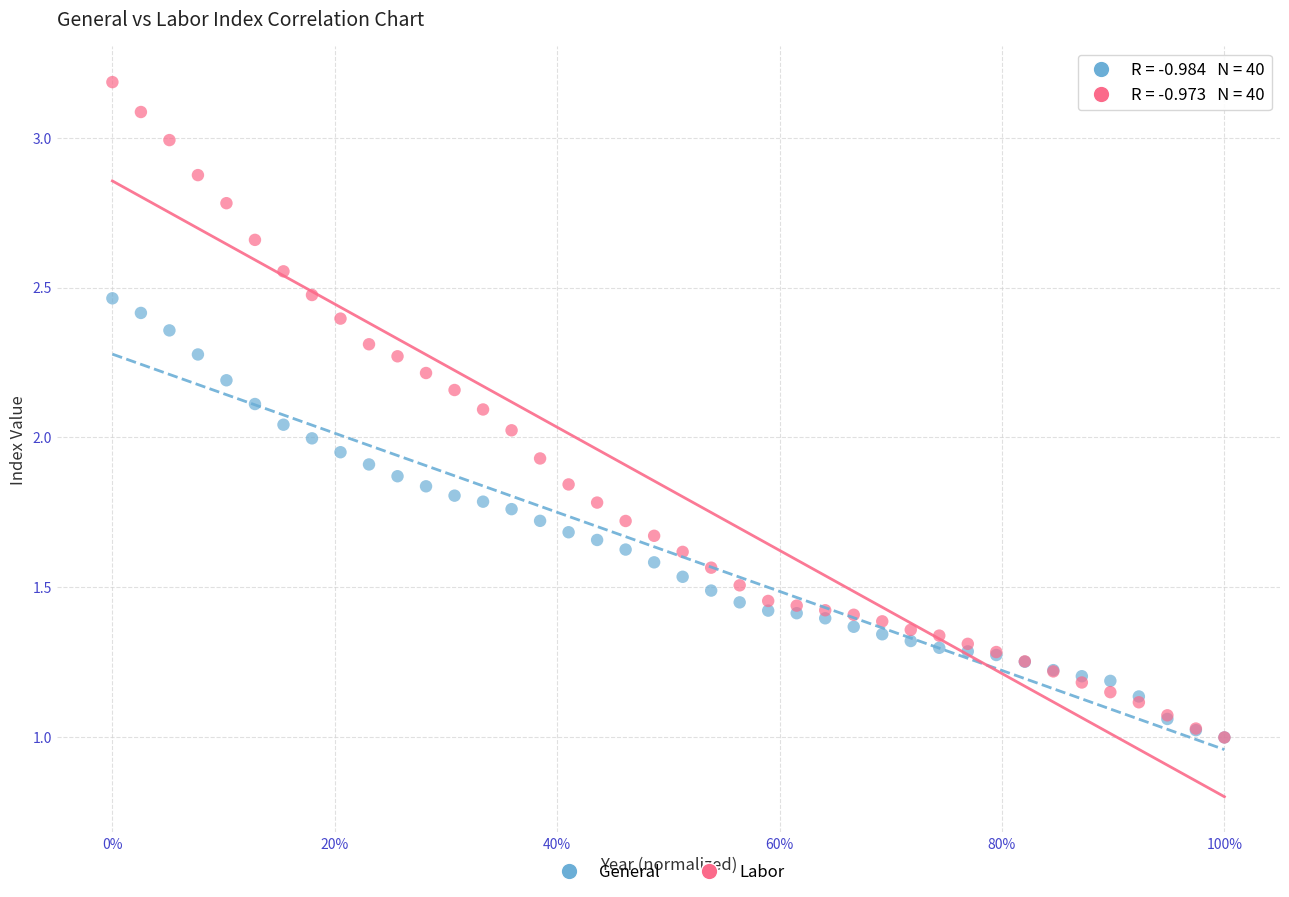

What are all the series names shown in the legend?

General, Labor